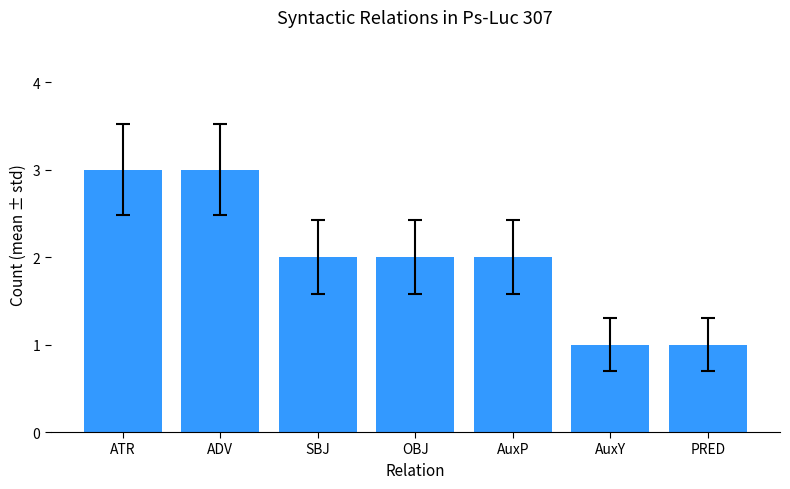

The chart shows a value of 5 at ADV. True or false?

False